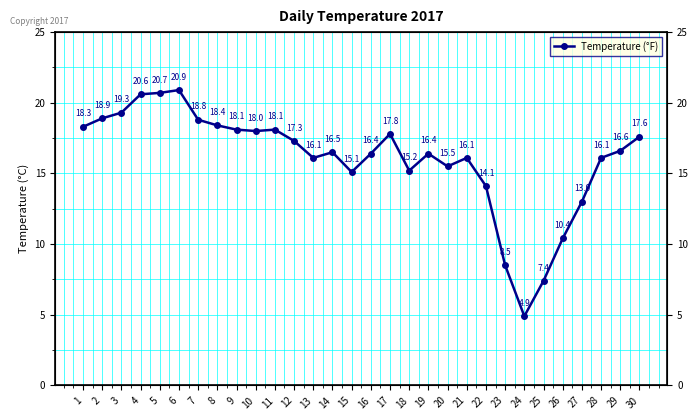

How many values exceed 16?

21